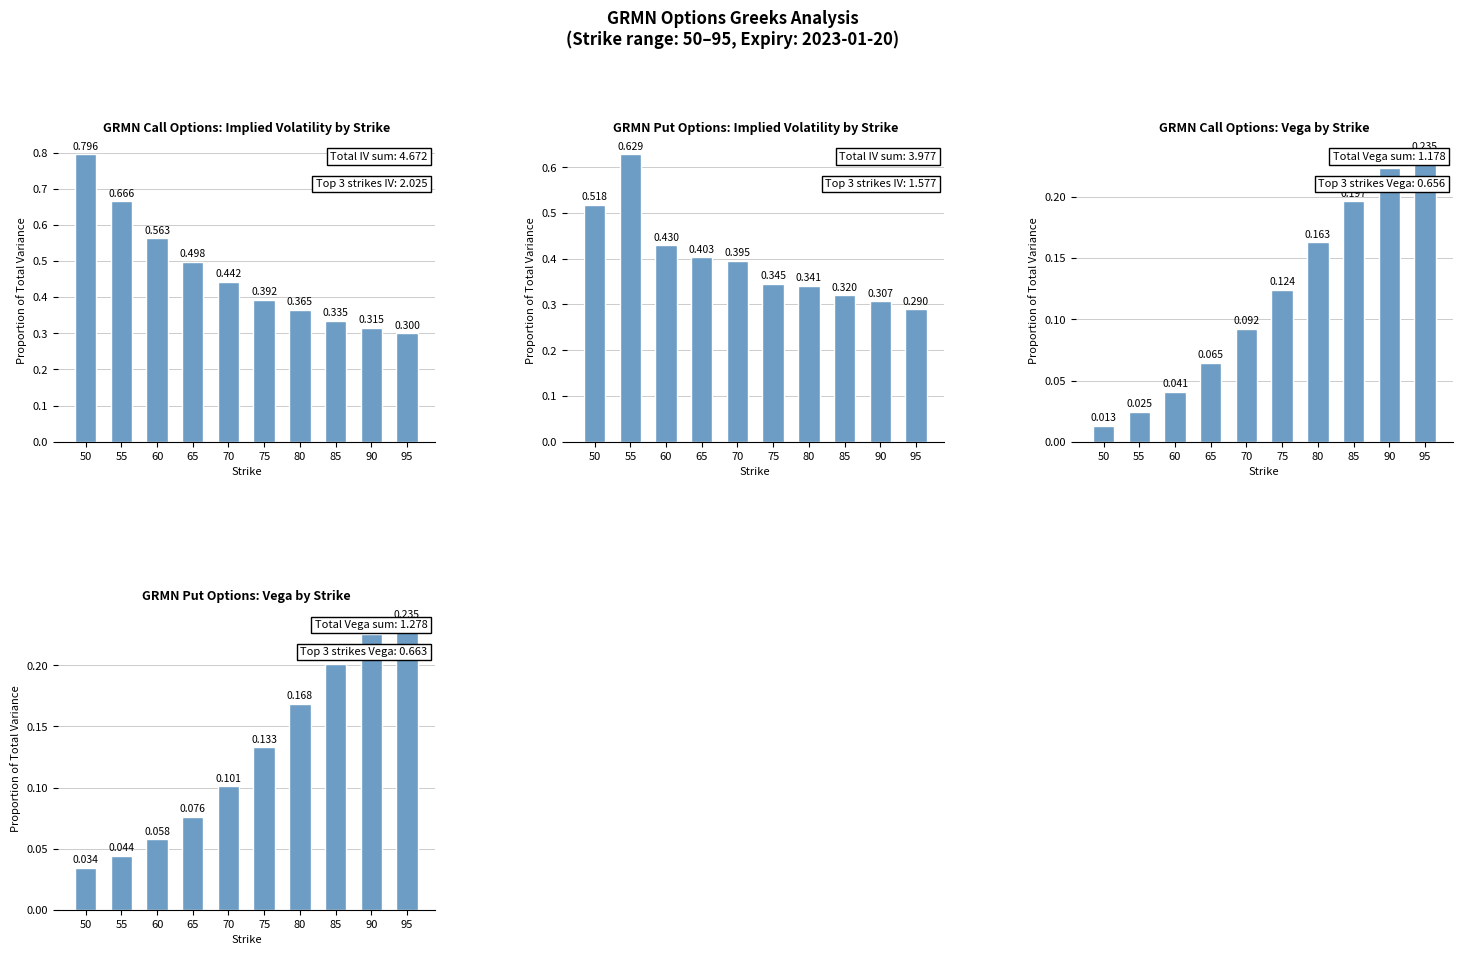

Reading right to left, extract all data points from this chart.

Call IV: 95=0.3	90=0.3	85=0.3	80=0.4	75=0.4	70=0.4	65=0.5	60=0.6	55=0.7	50=0.8
Put IV: 95=0.3	90=0.3	85=0.3	80=0.3	75=0.3	70=0.4	65=0.4	60=0.4	55=0.6	50=0.5
Call Vega: 95=0.2	90=0.2	85=0.2	80=0.2	75=0.1	70=0.1	65=0.1	60=0.0	55=0.0	50=0.0
Put Vega: 95=0.2	90=0.2	85=0.2	80=0.2	75=0.1	70=0.1	65=0.1	60=0.1	55=0.0	50=0.0